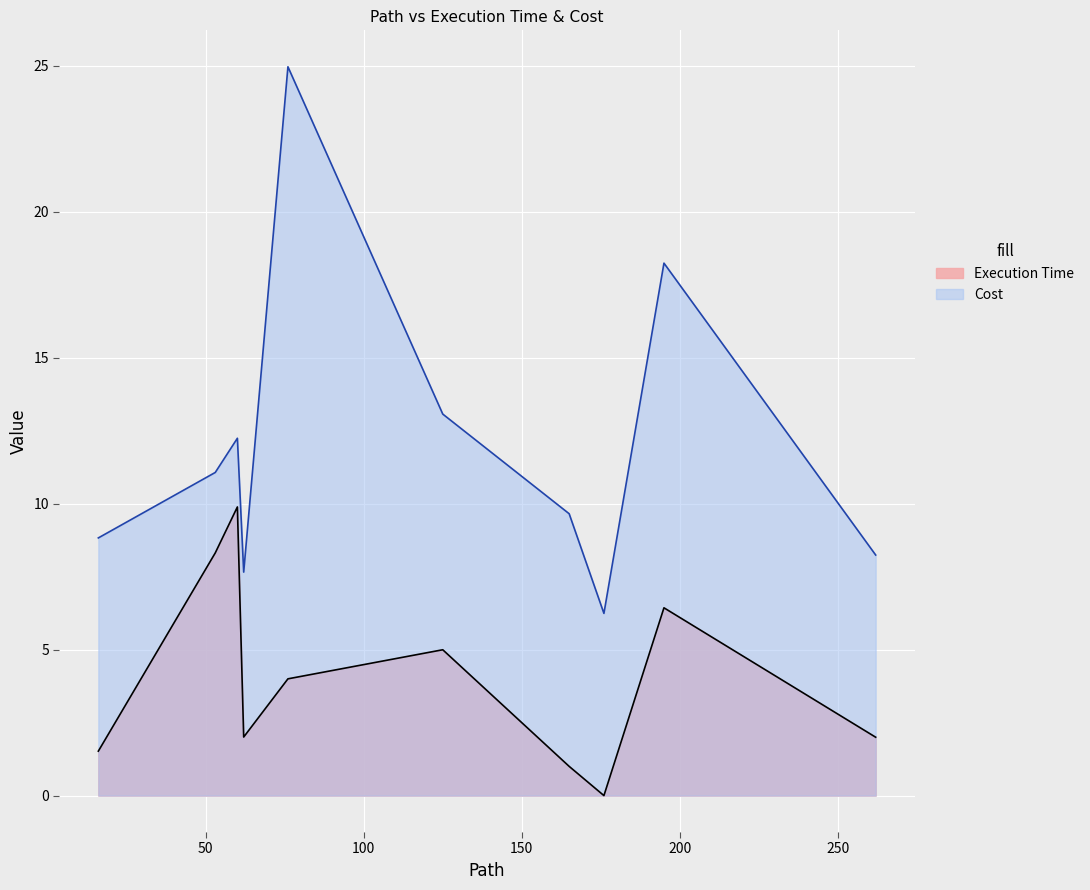

Where is Execution Time nearest to the value 4?

76